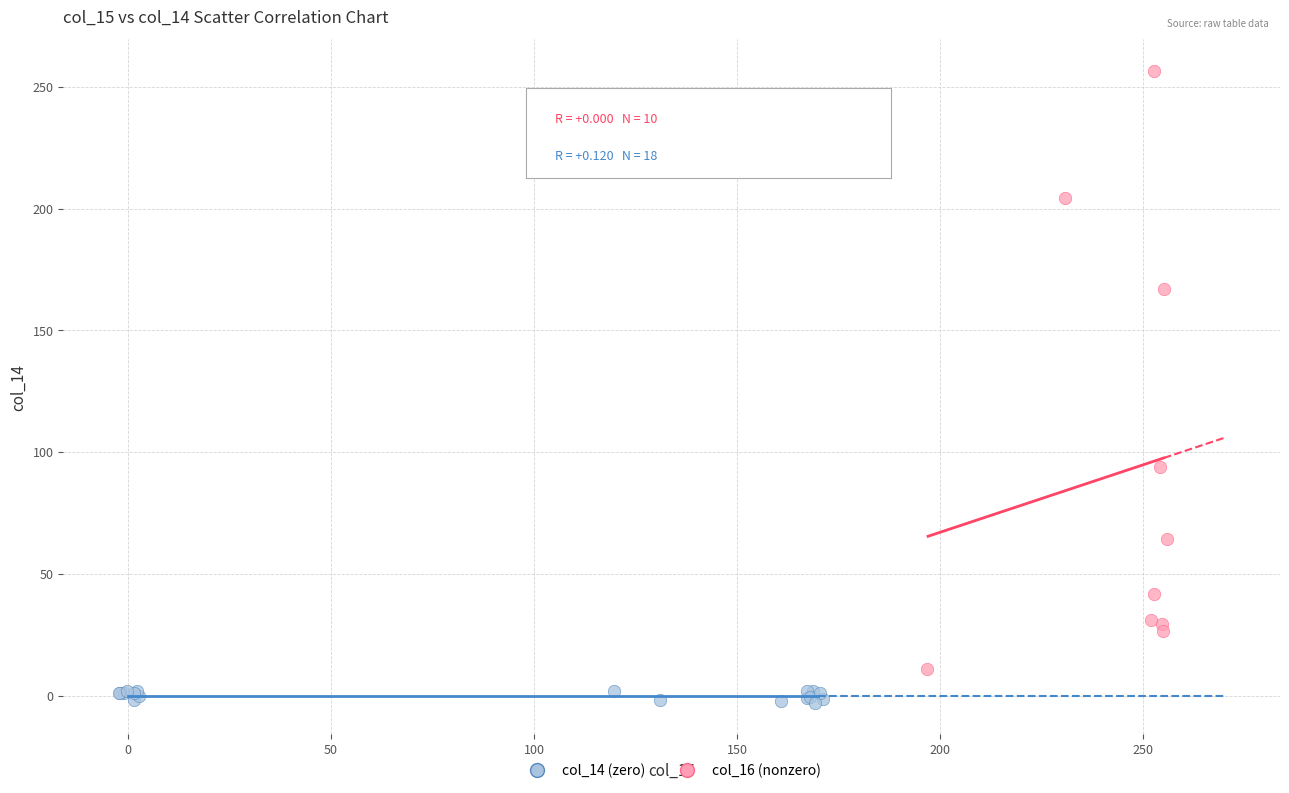

Which series contains the highest Y value?

col_16 (nonzero)